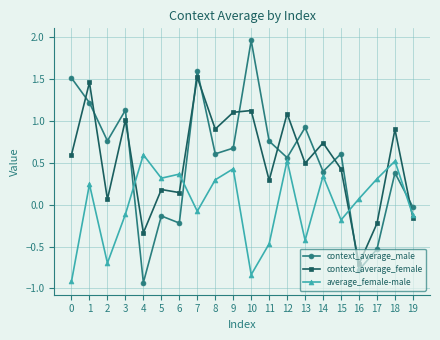

How many interior local peaks does the context_average_male series have?

7